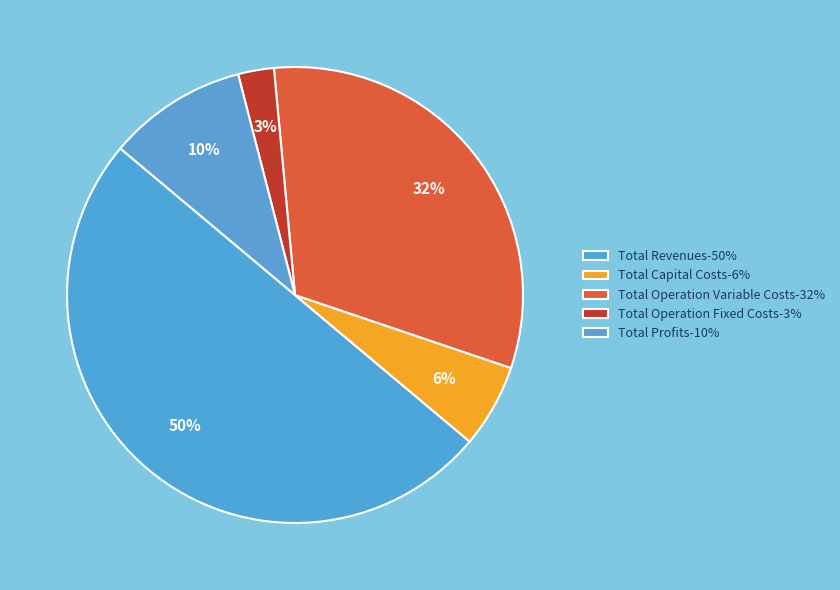

How many slices are in this pie chart?

5